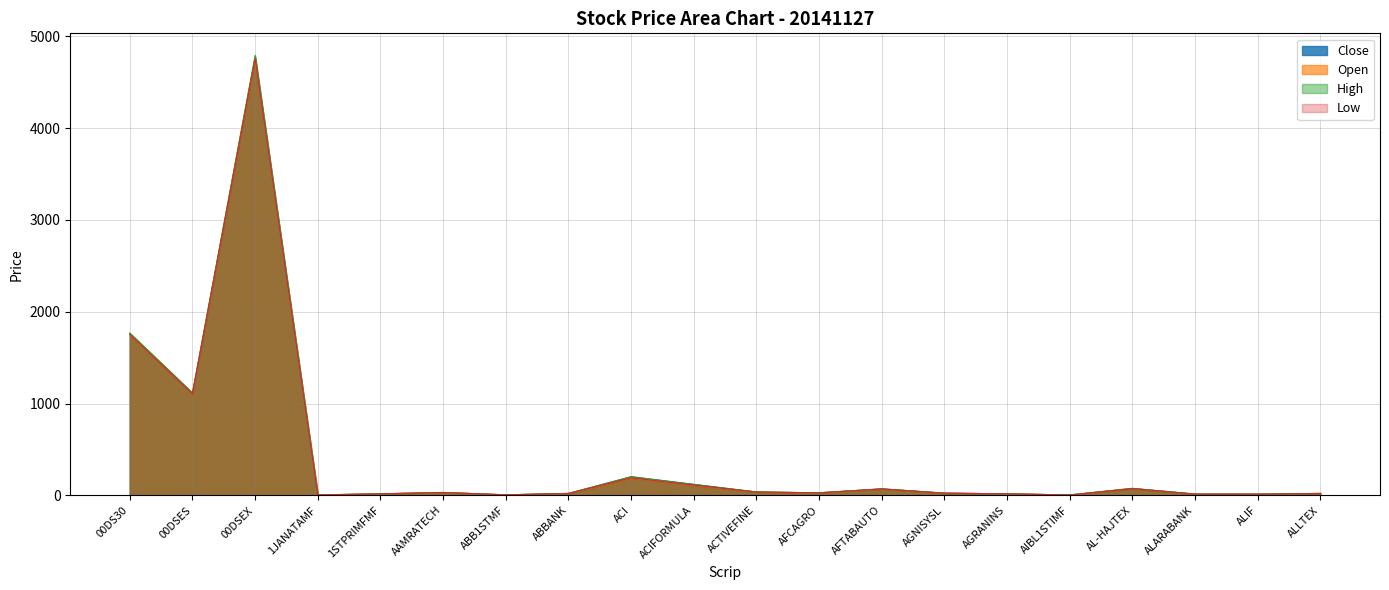

What position from the right is AFCAGRO?

9